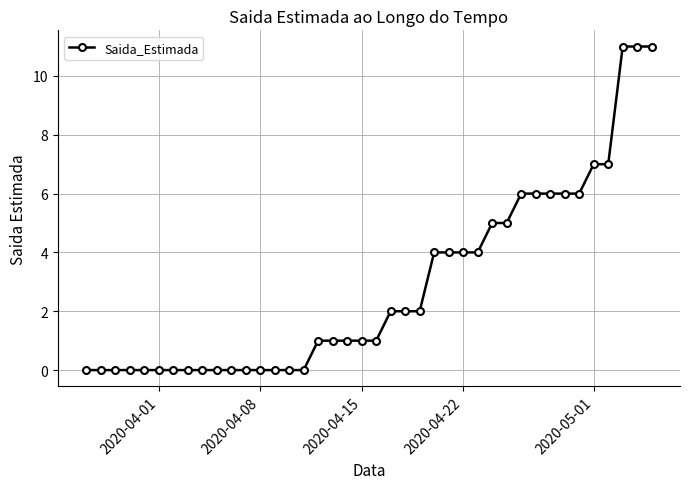

Is this an area chart (filled region under the line)?

No